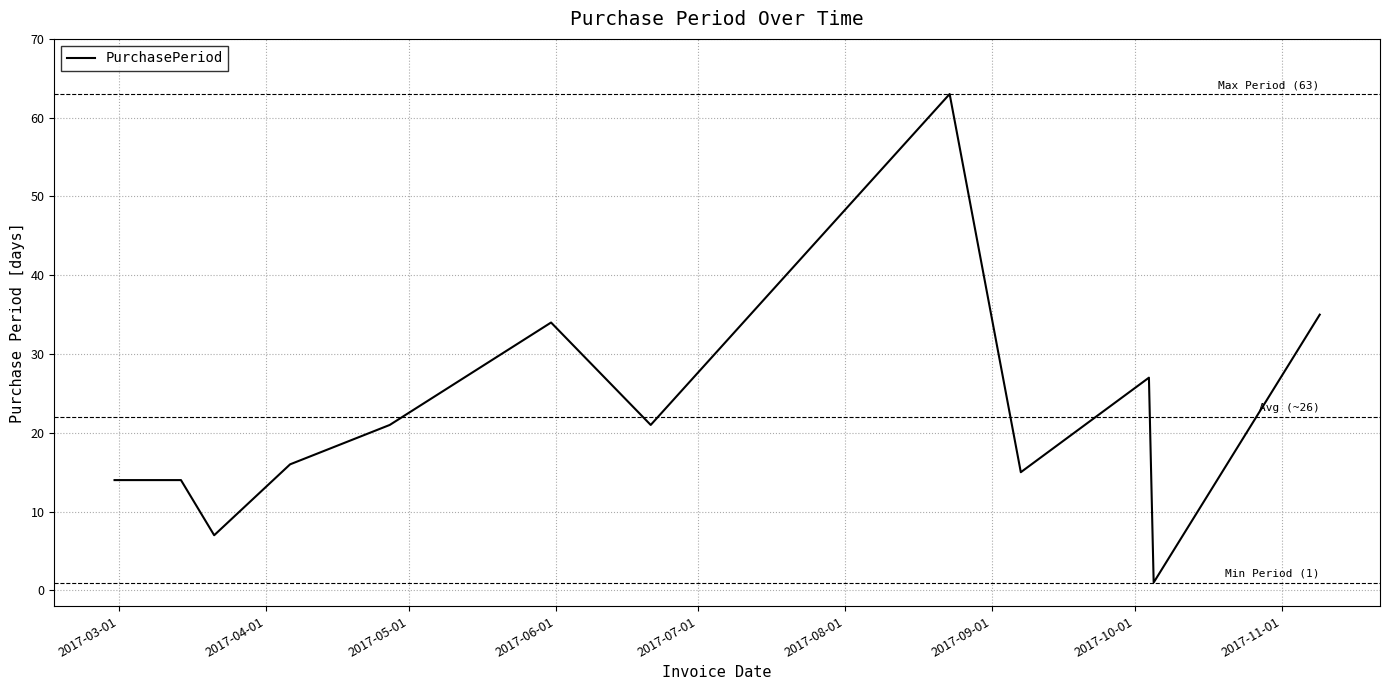

What is the difference between the maximum and minimum values?

62